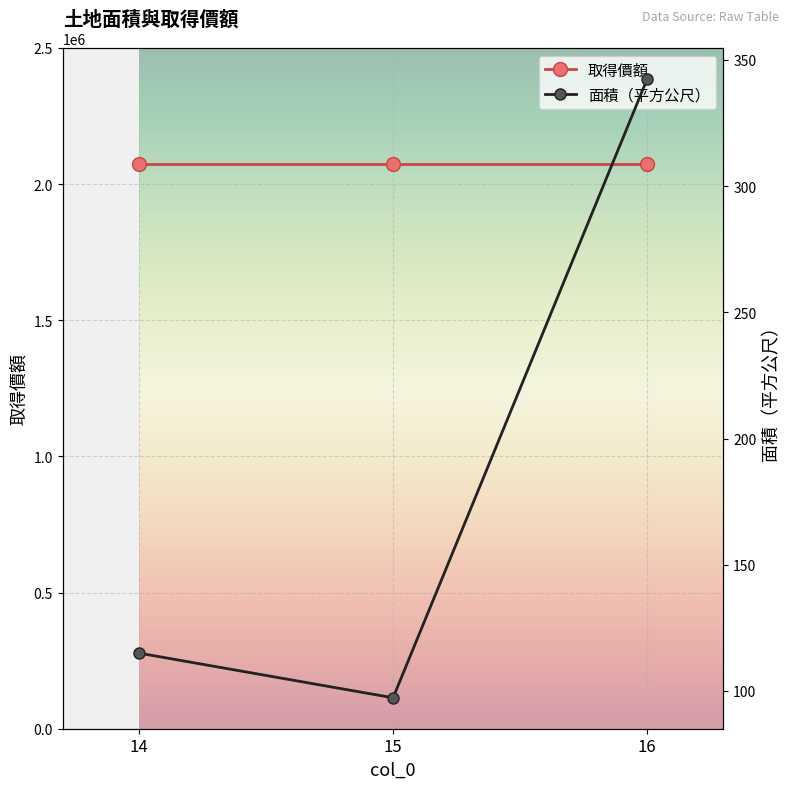

What is the difference between the 面積（平方公尺） values at 14 and 16?

227.5